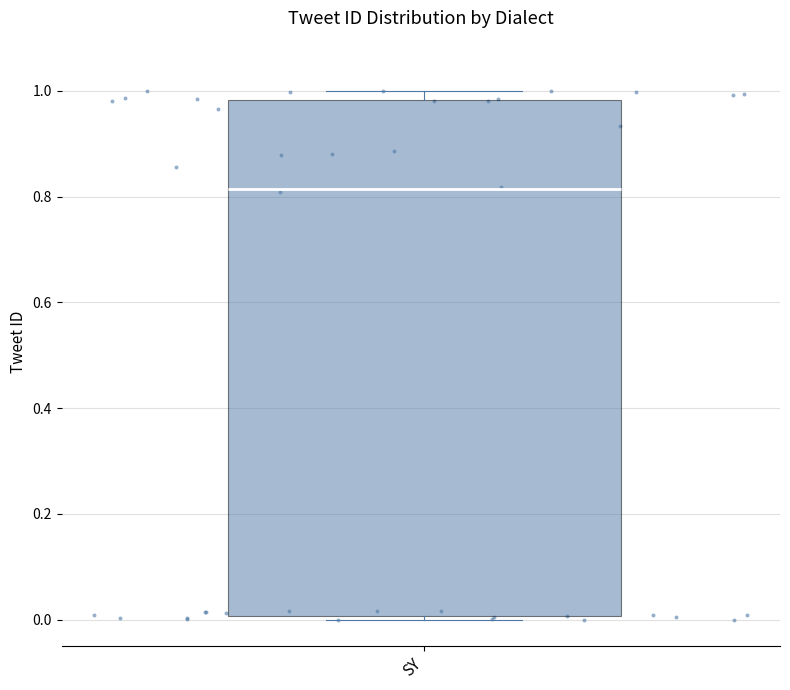

Where does the median line of the box for SY sit on the y-axis? The values are not printed on the chart, so give them approximately, as read against the axis.

0.82